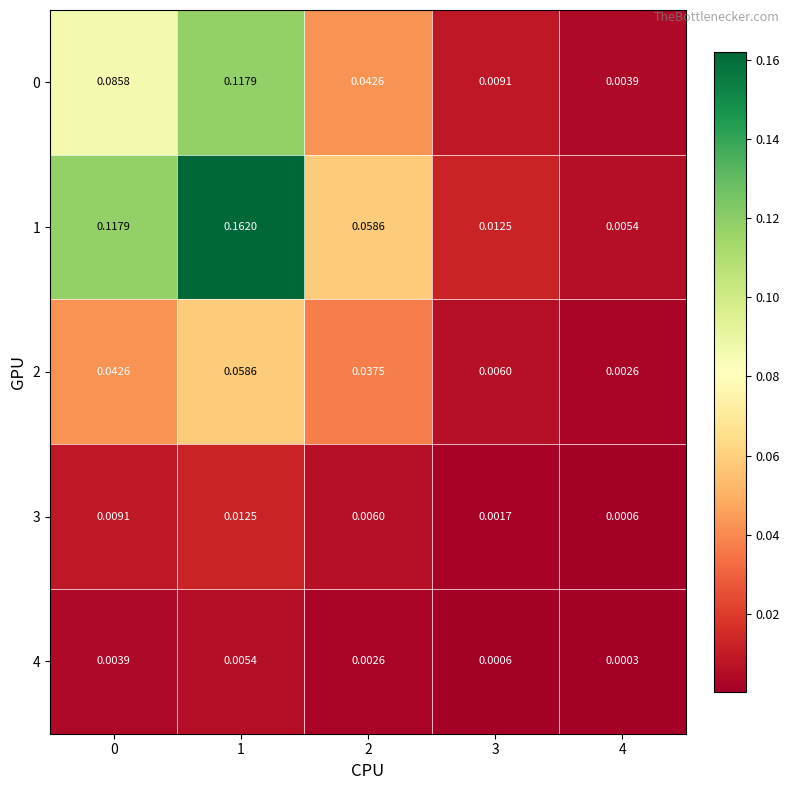

At how many categories does at least one series exceed 0?

5